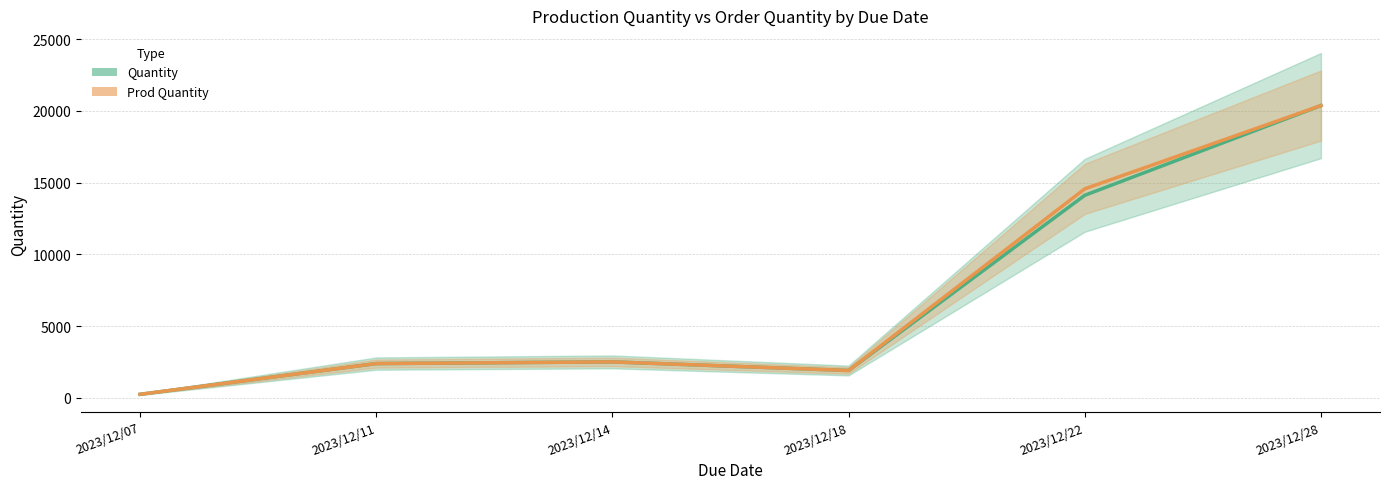

Which category has the lowest value across all series?

2023/12/07